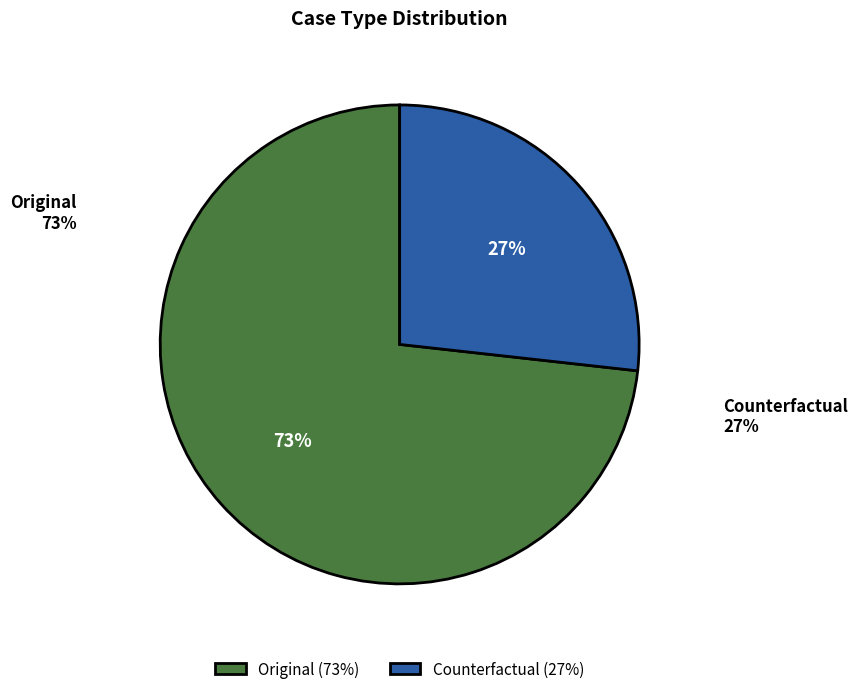

Is there a majority slice in this chart?

Yes